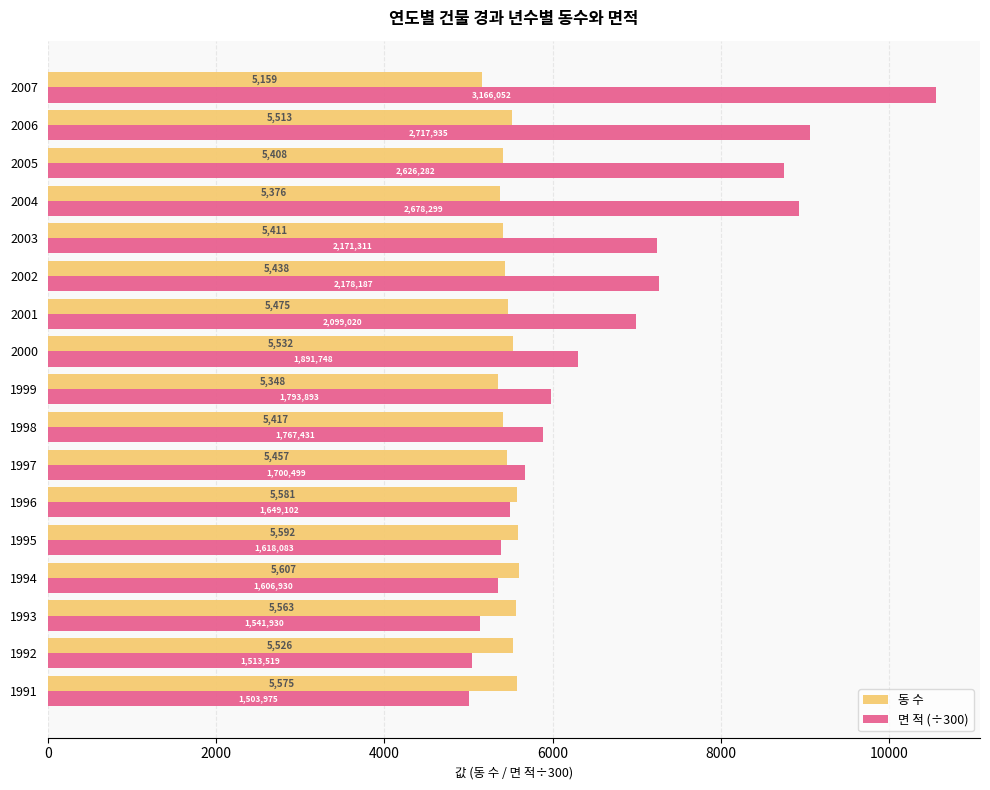

What is the average value of the 동 수 series?

5469.3